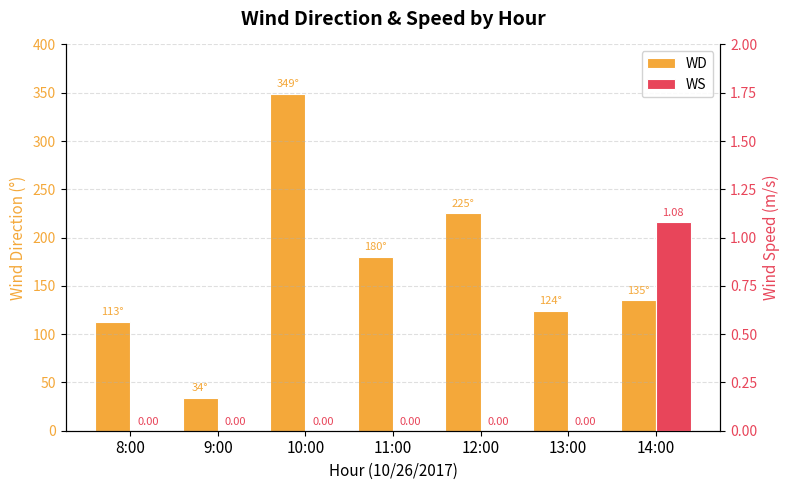

How many distinct data groups are displayed?

2